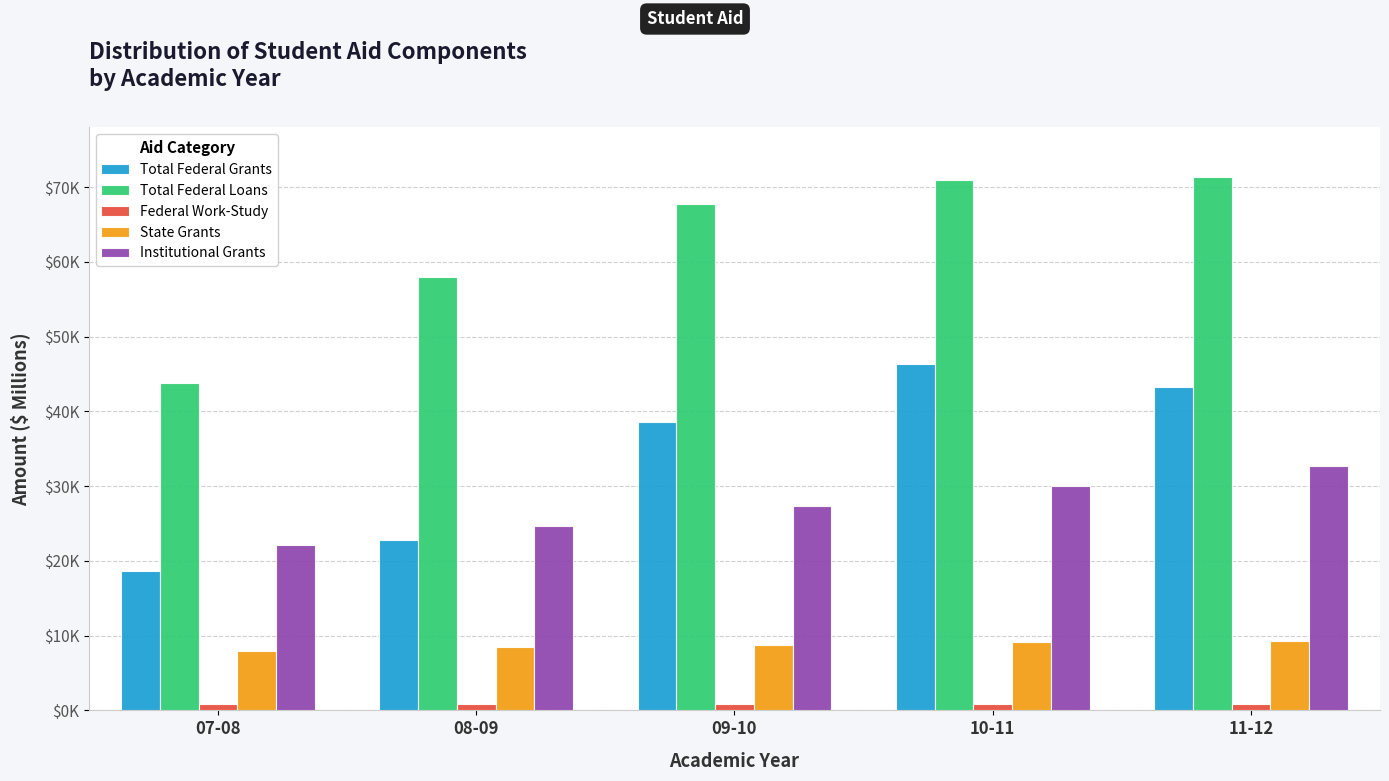

Does the chart contain any negative values?

No